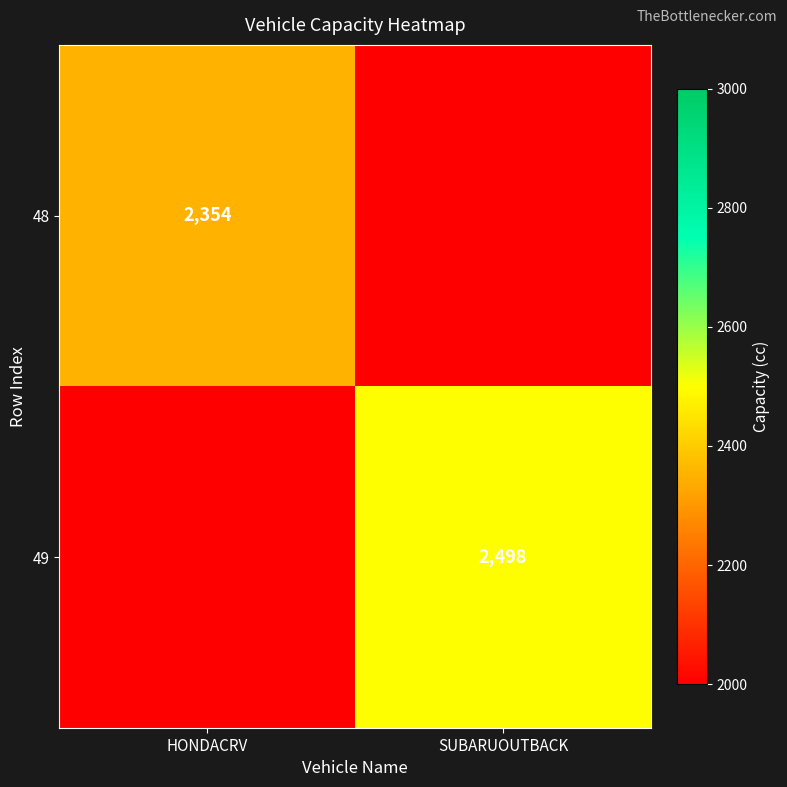

True or false: 49 has a value of 2498 at SUBARUOUTBACK.

True